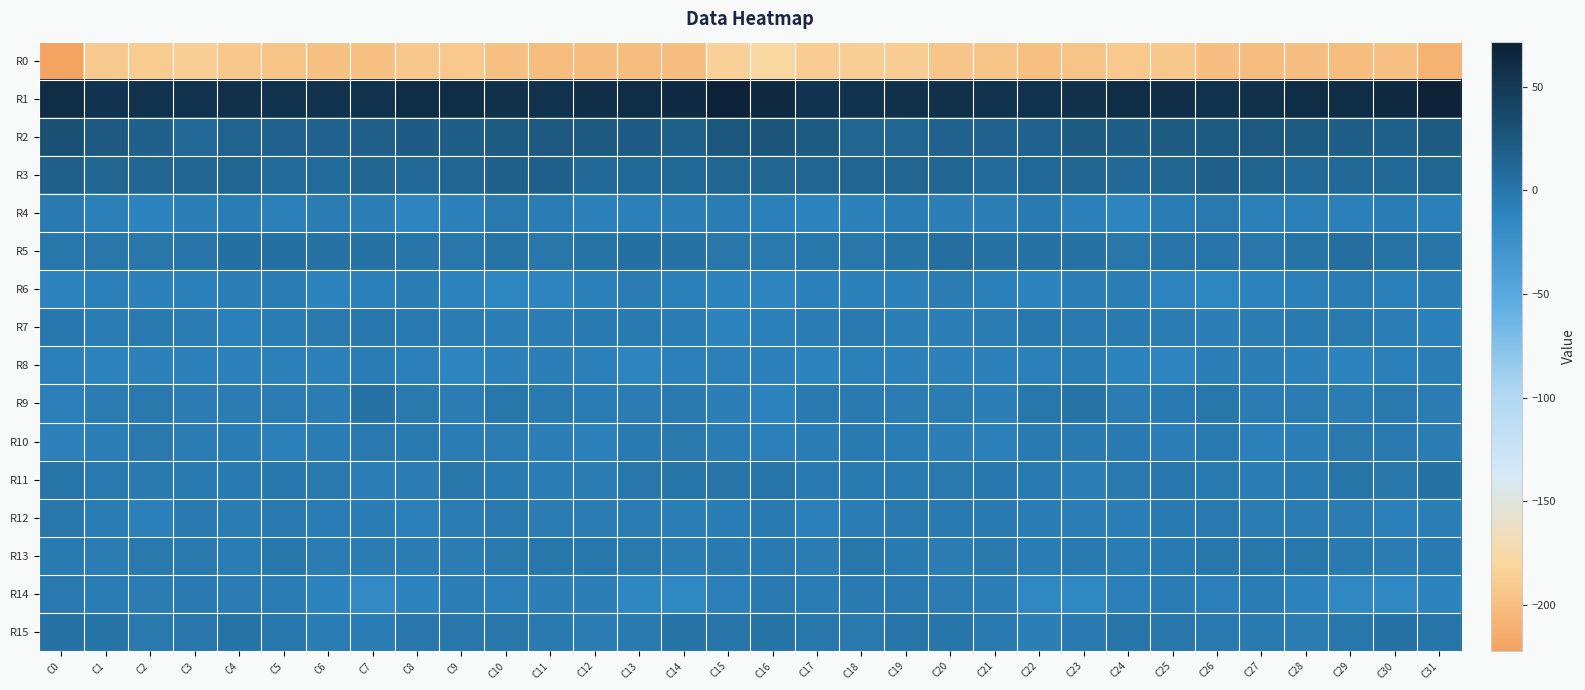

Reading left to right, list all the values displayed in this chart.

R0: C0=-222.2	C1=-190.4	C2=-189.4	C3=-186.6	C4=-192.8	C5=-194.7	C6=-198.0	C7=-197.7	C8=-192.7	C9=-192.0	C10=-197.7	C11=-200.9	C12=-200.6	C13=-200.7	C14=-199.9	C15=-184.7	C16=-179.4	C17=-188.8	C18=-187.5	C19=-188.8	C20=-194.0	C21=-195.6	C22=-199.0	C23=-195.6	C24=-191.8	C25=-193.5	C26=-200.1	C27=-200.6	C28=-200.3	C29=-201.1	C30=-198.3	C31=-208.8
R1: C0=61.0	C1=55.0	C2=56.3	C3=56.7	C4=57.5	C5=56.7	C6=56.3	C7=56.4	C8=60.2	C9=60.2	C10=57.4	C11=56.3	C12=59.5	C13=60.5	C14=62.5	C15=70.3	C16=64.0	C17=55.5	C18=56.7	C19=56.8	C20=57.5	C21=56.3	C22=55.8	C23=57.6	C24=60.8	C25=59.9	C26=55.6	C27=57.7	C28=60.3	C29=61.0	C30=64.3	C31=71.6
R2: C0=31.2	C1=22.9	C2=17.3	C3=11.9	C4=14.8	C5=16.1	C6=15.7	C7=18.6	C8=20.0	C9=19.9	C10=21.9	C11=23.1	C12=23.7	C13=20.6	C14=17.5	C15=25.1	C16=27.8	C17=21.4	C18=14.2	C19=12.4	C20=15.9	C21=16.0	C22=15.8	C23=20.1	C24=19.4	C25=21.5	C26=21.6	C27=24.0	C28=22.2	C29=19.8	C30=17.3	C31=21.3
R3: C0=18.5	C1=13.4	C2=13.2	C3=12.7	C4=14.2	C5=9.5	C6=9.6	C7=13.7	C8=11.2	C9=12.0	C10=16.6	C11=17.4	C12=11.2	C13=11.0	C14=11.2	C15=13.3	C16=14.2	C17=13.1	C18=12.4	C19=13.9	C20=12.5	C21=8.9	C22=11.5	C23=13.4	C24=10.3	C25=14.1	C26=18.0	C27=15.1	C28=10.1	C29=11.7	C30=11.2	C31=13.2
R4: C0=-3.0	C1=-8.3	C2=-11.0	C3=-7.2	C4=-6.1	C5=-7.8	C6=-4.3	C7=-7.1	C8=-11.3	C9=-8.8	C10=-2.2	C11=-5.9	C12=-8.7	C13=-8.6	C14=-6.6	C15=-6.4	C16=-7.6	C17=-10.6	C18=-9.6	C19=-6.2	C20=-7.0	C21=-6.8	C22=-4.1	C23=-9.0	C24=-11.6	C25=-5.9	C26=-2.0	C27=-8.0	C28=-8.5	C29=-8.4	C30=-5.5	C31=-7.9
R5: C0=-1.0	C1=-0.4	C2=-0.3	C3=1.6	C4=4.3	C5=4.6	C6=3.2	C7=3.7	C8=0.9	C9=-0.6	C10=2.4	C11=-0.6	C12=1.7	C13=4.6	C14=3.8	C15=-0.5	C16=-2.1	C17=-0.9	C18=0.2	C19=2.6	C20=5.3	C21=3.4	C22=3.9	C23=2.9	C24=-0.3	C25=0.7	C26=1.4	C27=0.0	C28=2.6	C29=5.2	C30=2.6	C31=0.7
R6: C0=-10.6	C1=-8.3	C2=-9.6	C3=-9.0	C4=-6.9	C5=-5.5	C6=-11.0	C7=-8.6	C8=-5.3	C9=-10.3	C10=-12.6	C11=-11.1	C12=-9.4	C13=-5.2	C14=-8.0	C15=-10.5	C16=-11.2	C17=-8.9	C18=-9.5	C19=-8.8	C20=-4.8	C21=-8.3	C22=-10.5	C23=-6.9	C24=-6.5	C25=-12.0	C26=-12.2	C27=-10.5	C28=-7.8	C29=-5.6	C30=-8.2	C31=-7.2
R7: C0=-1.8	C1=-6.4	C2=-3.2	C3=-4.8	C4=-7.8	C5=-5.3	C6=-2.2	C7=-1.0	C8=-3.8	C9=-4.5	C10=-6.9	C11=-6.3	C12=-3.7	C13=-3.5	C14=-6.1	C15=-10.3	C16=-8.0	C17=-6.2	C18=-2.9	C19=-6.5	C20=-7.1	C21=-4.2	C22=-1.1	C23=-2.1	C24=-4.1	C25=-5.0	C26=-7.5	C27=-5.0	C28=-3.4	C29=-3.9	C30=-7.1	C31=-9.3
R8: C0=-8.4	C1=-10.7	C2=-8.7	C3=-9.3	C4=-9.7	C5=-9.2	C6=-8.9	C7=-5.6	C8=-8.5	C9=-11.9	C10=-8.9	C11=-6.6	C12=-8.0	C13=-11.1	C14=-9.1	C15=-8.6	C16=-9.6	C17=-10.4	C18=-8.5	C19=-9.6	C20=-9.6	C21=-9.2	C22=-7.8	C23=-5.7	C24=-10.4	C25=-11.2	C26=-7.5	C27=-7.1	C28=-9.2	C29=-10.9	C30=-8.3	C31=-6.6
R9: C0=-8.1	C1=-4.5	C2=-2.0	C3=-4.9	C4=-4.4	C5=-5.2	C6=-5.1	C7=2.9	C8=-2.1	C9=-4.5	C10=-1.7	C11=-3.8	C12=-5.4	C13=-4.8	C14=-4.1	C15=-6.5	C16=-10.5	C17=-3.2	C18=-3.1	C19=-5.1	C20=-4.1	C21=-6.6	C22=-1.3	C23=2.2	C24=-4.3	C25=-3.2	C26=-1.7	C27=-5.2	C28=-4.9	C29=-5.2	C30=-2.9	C31=-4.3
R10: C0=-9.7	C1=-6.8	C2=-2.9	C3=-5.2	C4=-5.9	C5=-8.1	C6=-5.9	C7=-2.6	C8=-3.1	C9=-5.6	C10=-5.2	C11=-6.5	C12=-9.1	C13=-4.0	C14=-2.6	C15=-6.0	C16=-8.6	C17=-5.3	C18=-3.3	C19=-5.8	C20=-6.5	C21=-8.2	C22=-3.7	C23=-3.0	C24=-3.4	C25=-6.4	C26=-4.0	C27=-8.7	C28=-7.3	C29=-2.8	C30=-3.0	C31=-5.1
R11: C0=0.7	C1=-2.3	C2=-3.2	C3=-3.3	C4=-3.9	C5=-1.4	C6=-2.4	C7=-6.9	C8=-4.3	C9=-0.4	C10=-3.0	C11=-5.9	C12=-4.6	C13=-0.4	C14=0.8	C15=1.0	C16=1.4	C17=-3.0	C18=-3.1	C19=-4.0	C20=-2.9	C21=-1.1	C22=-3.9	C23=-7.3	C24=-2.1	C25=-0.9	C26=-4.0	C27=-5.9	C28=-3.3	C29=1.2	C30=-0.1	C31=3.6
R12: C0=-0.0	C1=-5.7	C2=-8.3	C3=-2.5	C4=-4.4	C5=-2.8	C6=-6.0	C7=-6.4	C8=-8.1	C9=-4.7	C10=-2.1	C11=-4.6	C12=-5.2	C13=-4.7	C14=-6.6	C15=-6.1	C16=-3.3	C17=-8.0	C18=-5.8	C19=-2.7	C20=-4.0	C21=-3.8	C22=-6.1	C23=-7.5	C24=-7.2	C25=-3.2	C26=-2.6	C27=-5.1	C28=-4.8	C29=-4.8	C30=-7.9	C31=-7.3
R13: C0=-3.7	C1=-5.1	C2=-2.7	C3=-2.2	C4=-5.5	C5=-1.4	C6=-4.9	C7=-4.4	C8=-4.6	C9=-4.6	C10=-1.9	C11=-1.2	C12=-1.0	C13=-2.3	C14=-4.8	C15=-3.1	C16=-3.3	C17=-4.6	C18=-1.5	C19=-3.8	C20=-4.5	C21=-1.9	C22=-6.1	C23=-3.7	C24=-5.4	C25=-3.4	C26=-1.4	C27=-1.5	C28=-0.7	C29=-3.2	C30=-5.1	C31=-4.0
R14: C0=-2.9	C1=-6.1	C2=-4.4	C3=-3.0	C4=-4.3	C5=-5.4	C6=-10.7	C7=-16.5	C8=-10.3	C9=-6.6	C10=-7.7	C11=-6.6	C12=-7.3	C13=-14.1	C14=-15.2	C15=-8.2	C16=-3.6	C17=-6.3	C18=-3.1	C19=-3.8	C20=-4.4	C21=-6.6	C22=-14.8	C23=-14.6	C24=-8.4	C25=-6.4	C26=-8.3	C27=-6.0	C28=-9.9	C29=-15.2	C30=-14.5	C31=-9.9
R15: C0=3.9	C1=1.7	C2=-2.0	C3=-0.3	C4=1.7	C5=-1.7	C6=-5.7	C7=-5.5	C8=0.1	C9=-0.0	C10=-0.6	C11=-3.4	C12=-4.2	C13=-3.3	C14=2.4	C15=0.9	C16=2.0	C17=-0.0	C18=-2.1	C19=0.8	C20=1.2	C21=-3.7	C22=-6.6	C23=-3.5	C24=0.9	C25=0.0	C26=-2.3	C27=-3.8	C28=-4.4	C29=-1.3	C30=2.8	C31=0.6